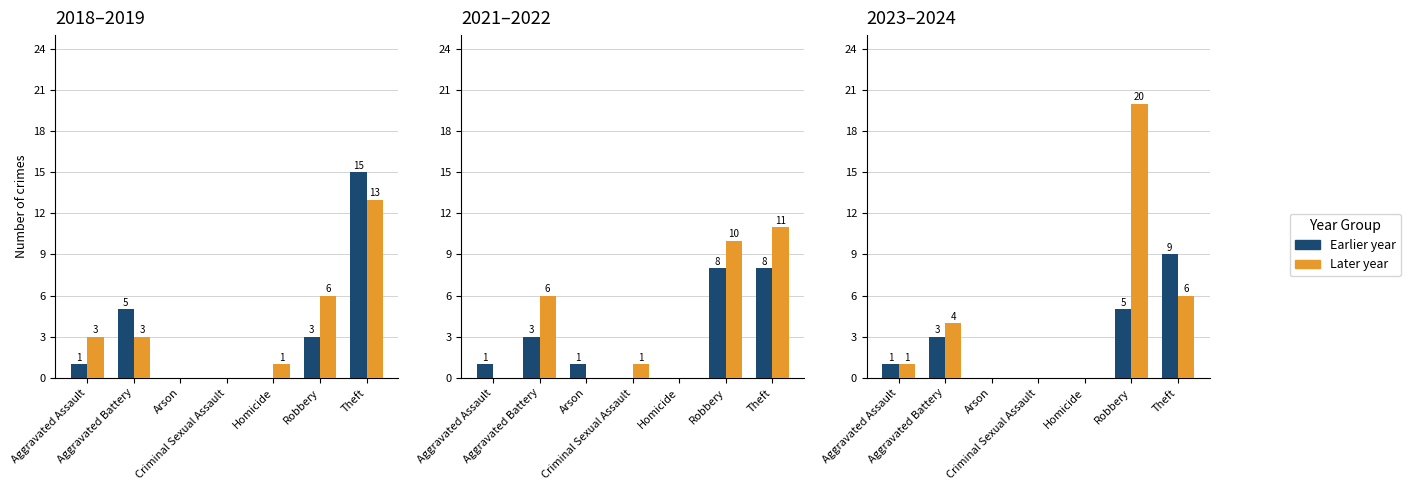

Which series has the largest total across all categories?

2024